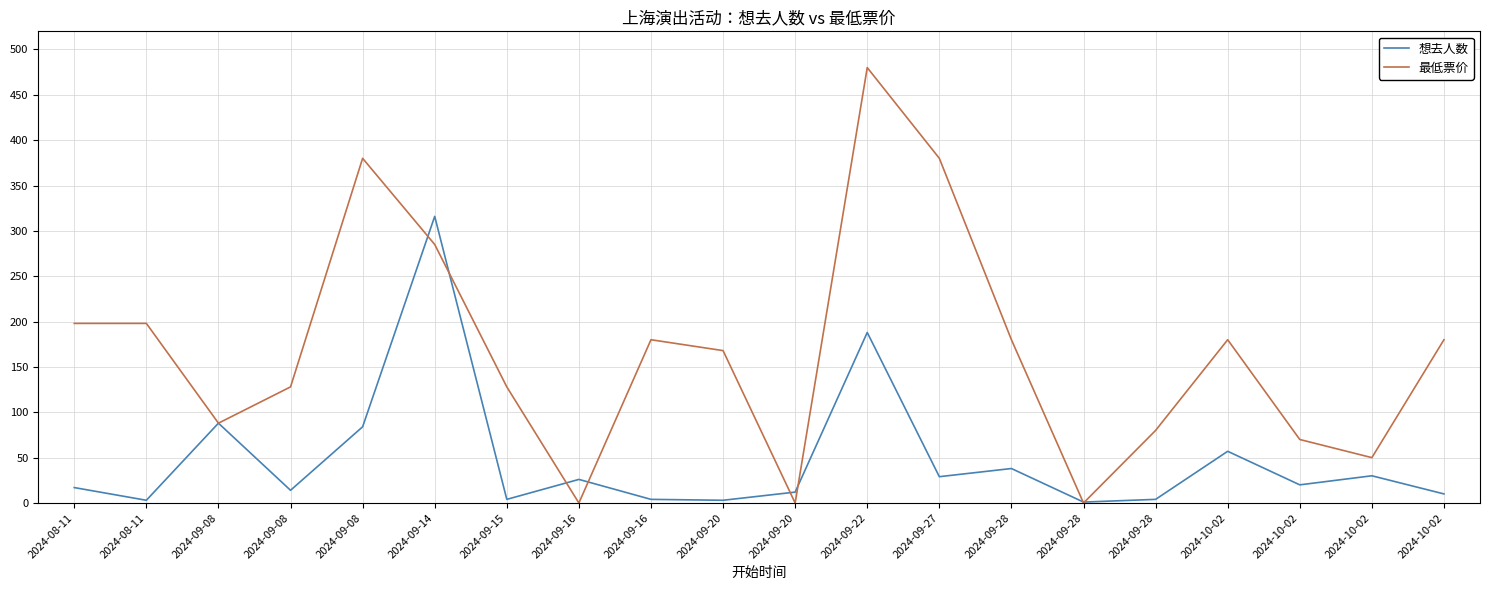

What is the sum of the 想去人数 values at 2024-09-08 and 2024-09-28?

89